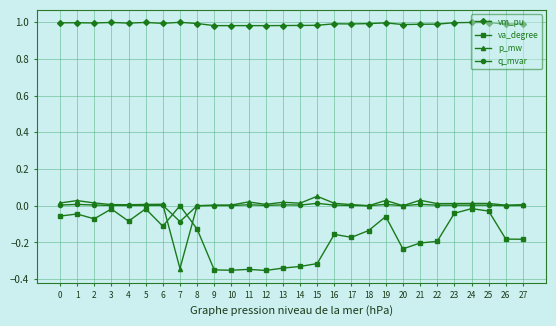

Which series changed the most between 7 and 8?

p_mw